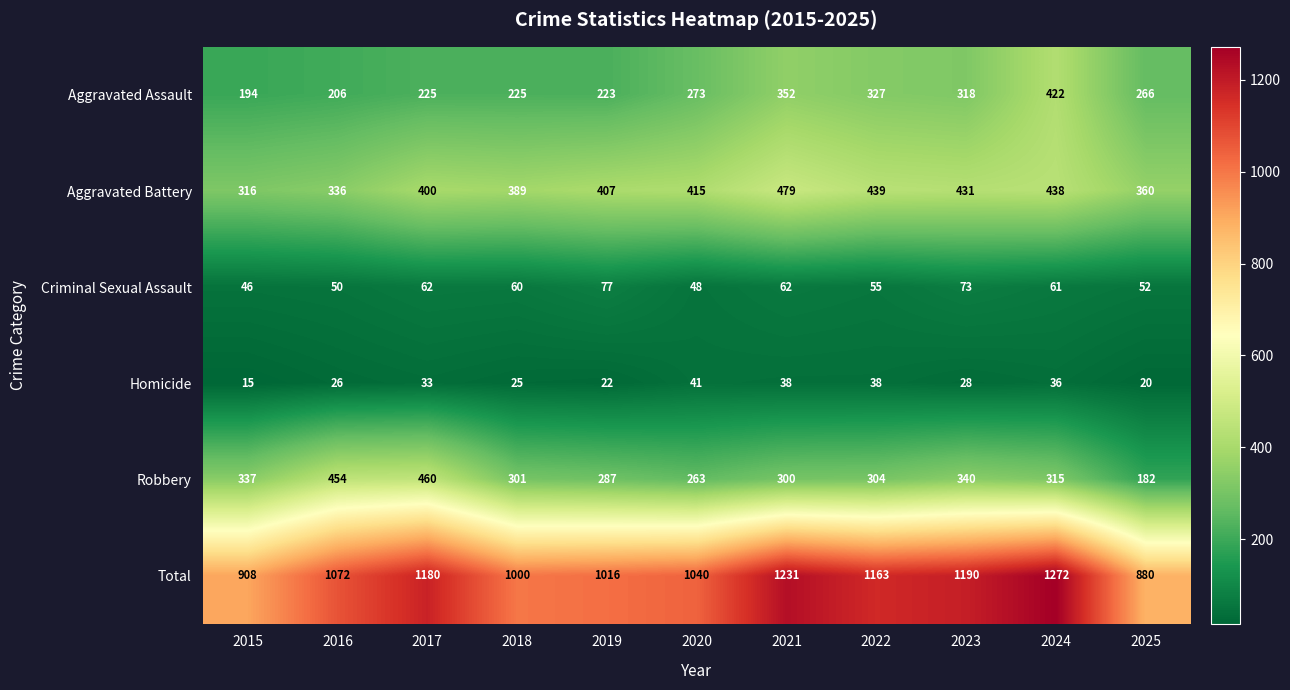

What is the difference between the Aggravated Assault values at 2025 and 2016?

60